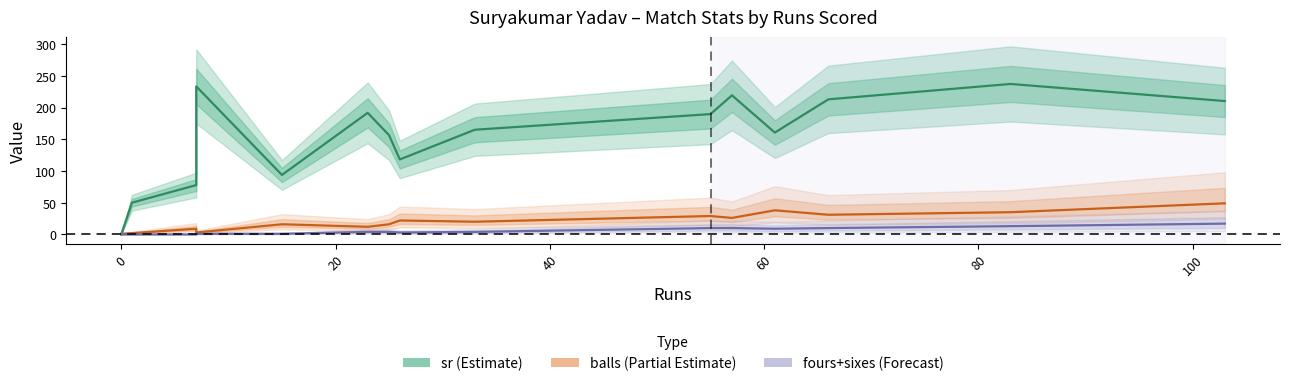

What is the maximum value for fours+sixes?

17.0